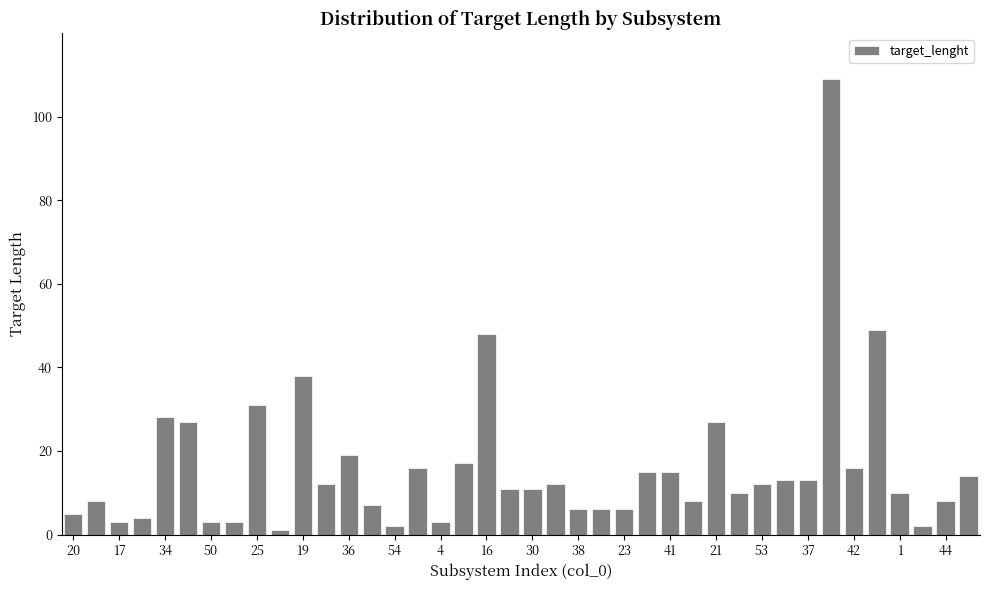

What is the average value?

16